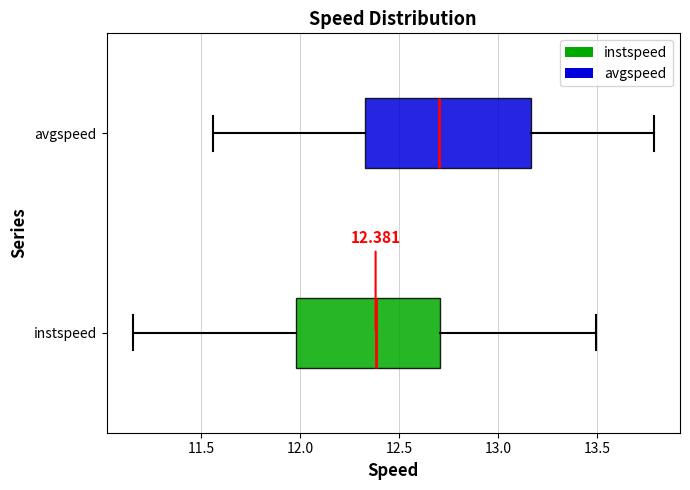

Comparing the boxes themselves (not the whiskers), which one is the widest?

avgspeed